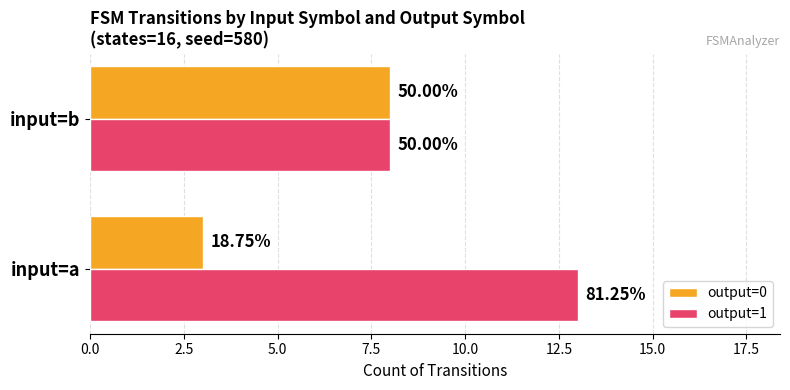

At how many categories does at least one series exceed 3?

2